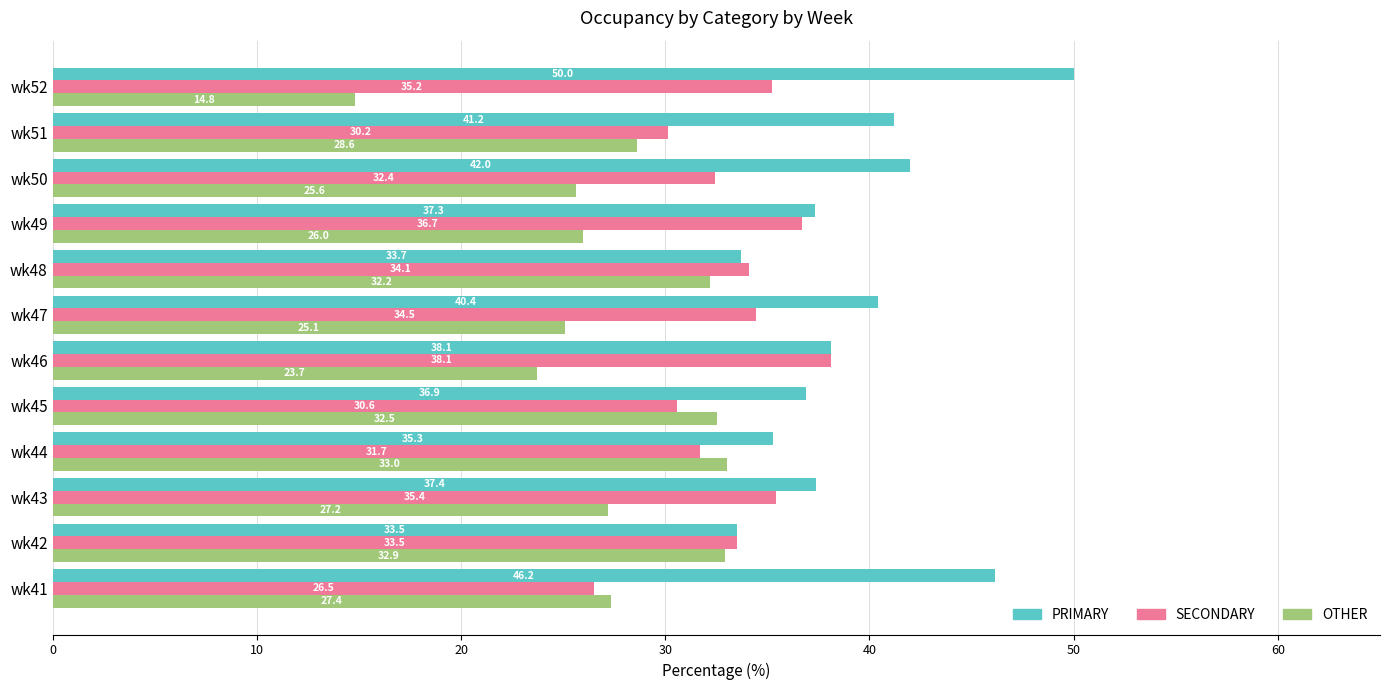

What are all the series names shown in the legend?

PRIMARY, SECONDARY, OTHER